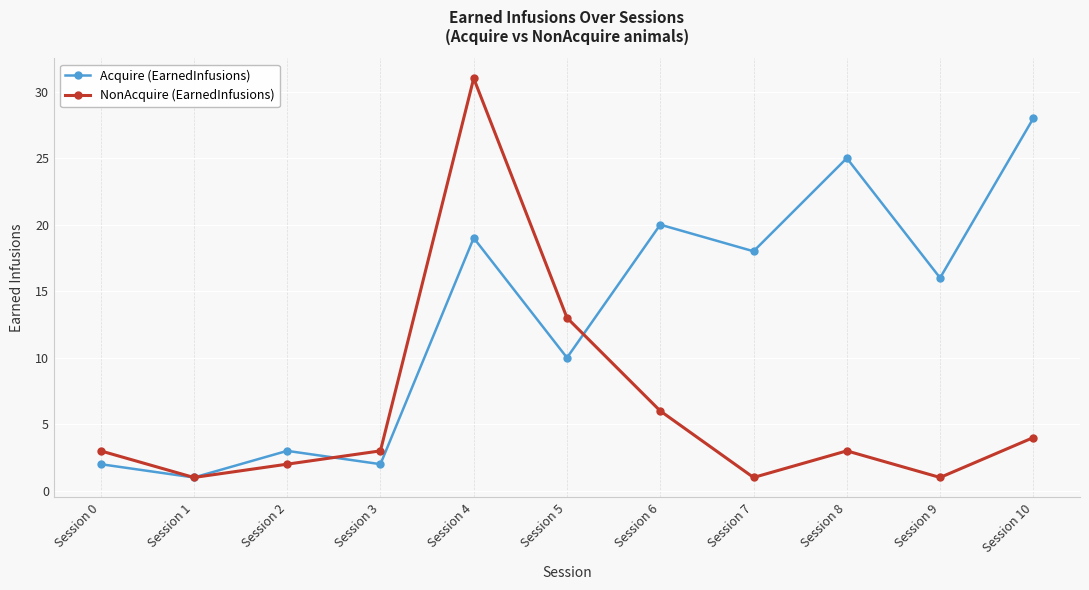

After their last crossing, which series has the higher values: NonAcquire (EarnedInfusions) or Acquire (EarnedInfusions)?

Acquire (EarnedInfusions)